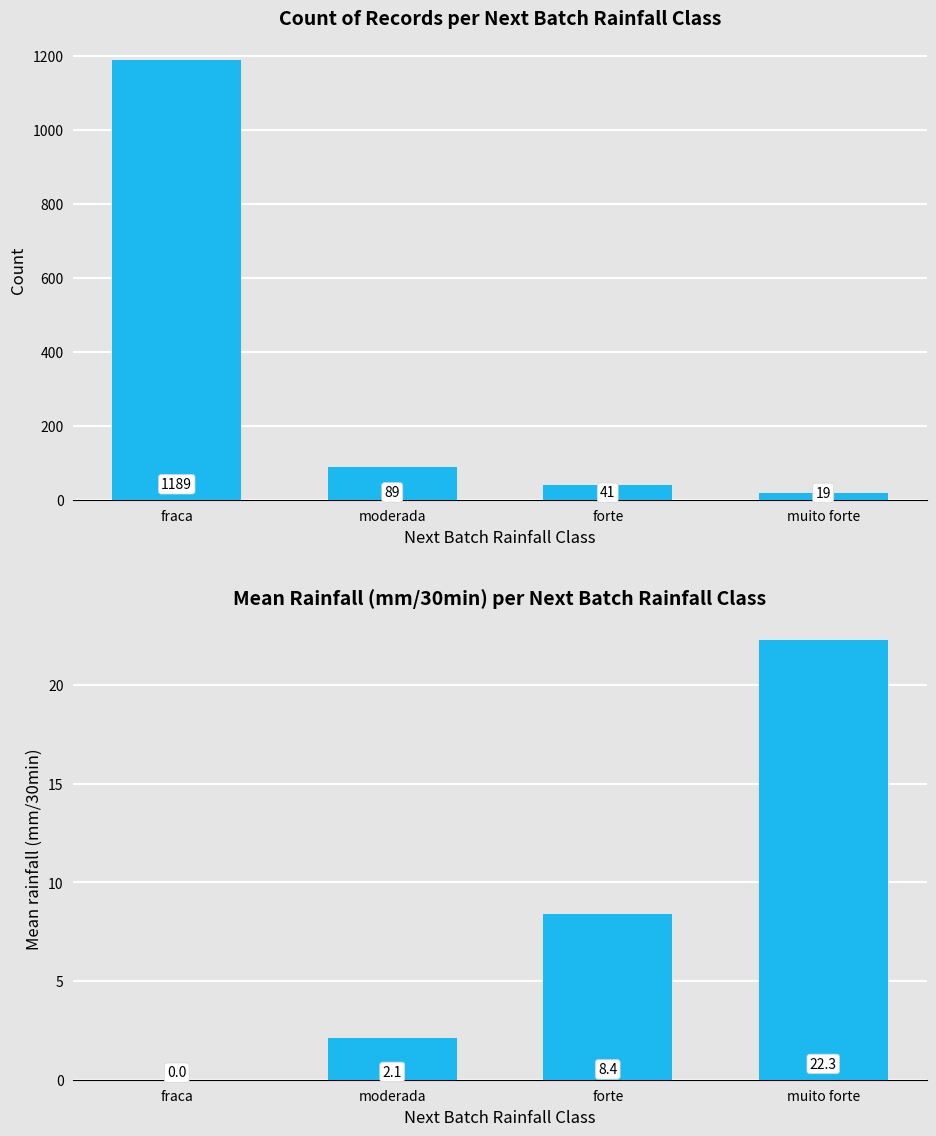

How many data points does each series have?

4